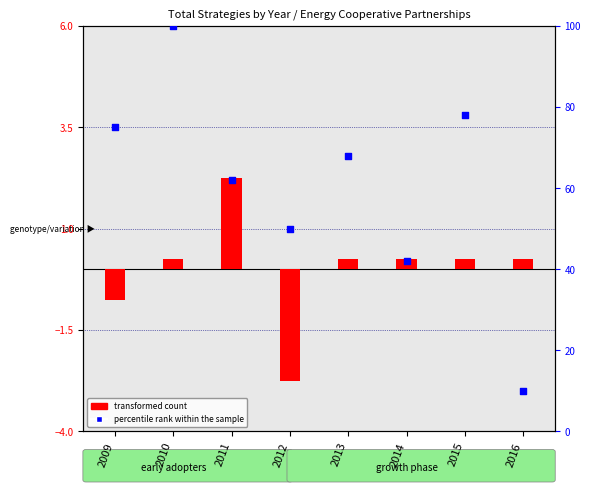

At how many categories does at least one series exceed 63?

4